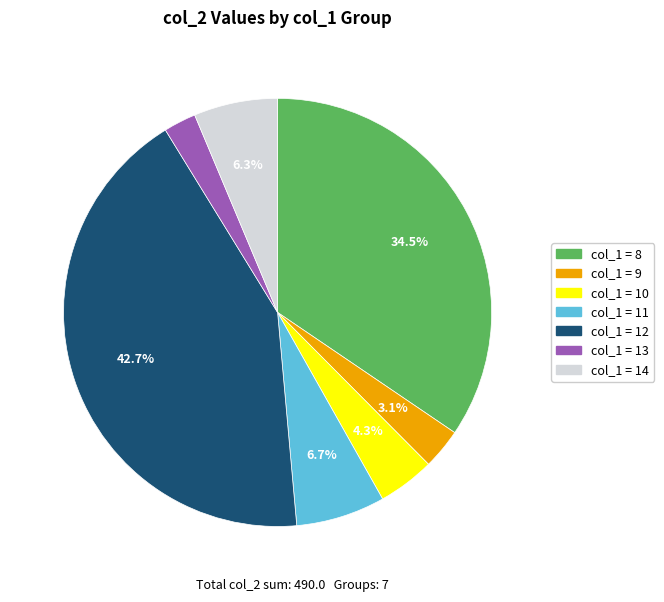

Is there a majority slice in this chart?

No